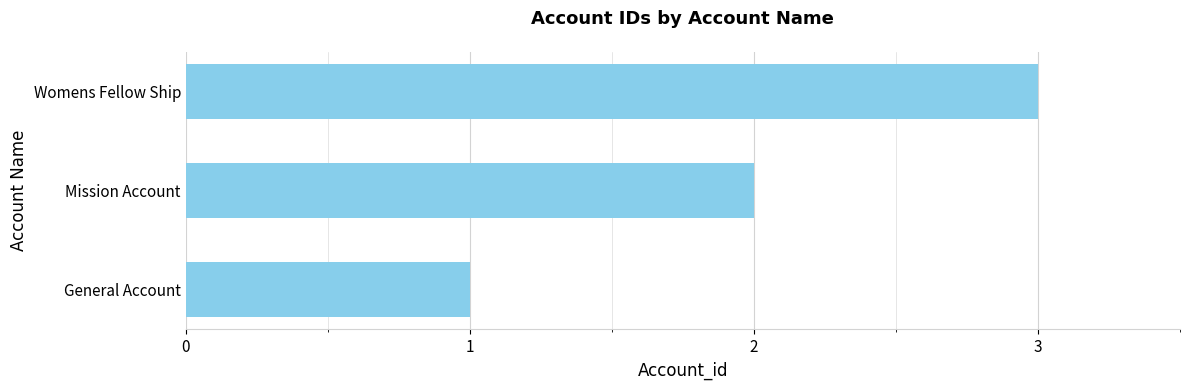

Rank the categories by value from highest to lowest.

Womens Fellow Ship, Mission Account, General Account